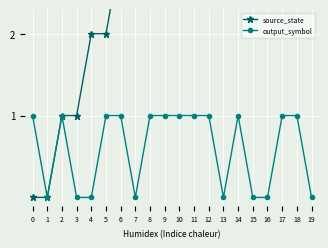

True or false: source_state has a value of 8 at 17.

True